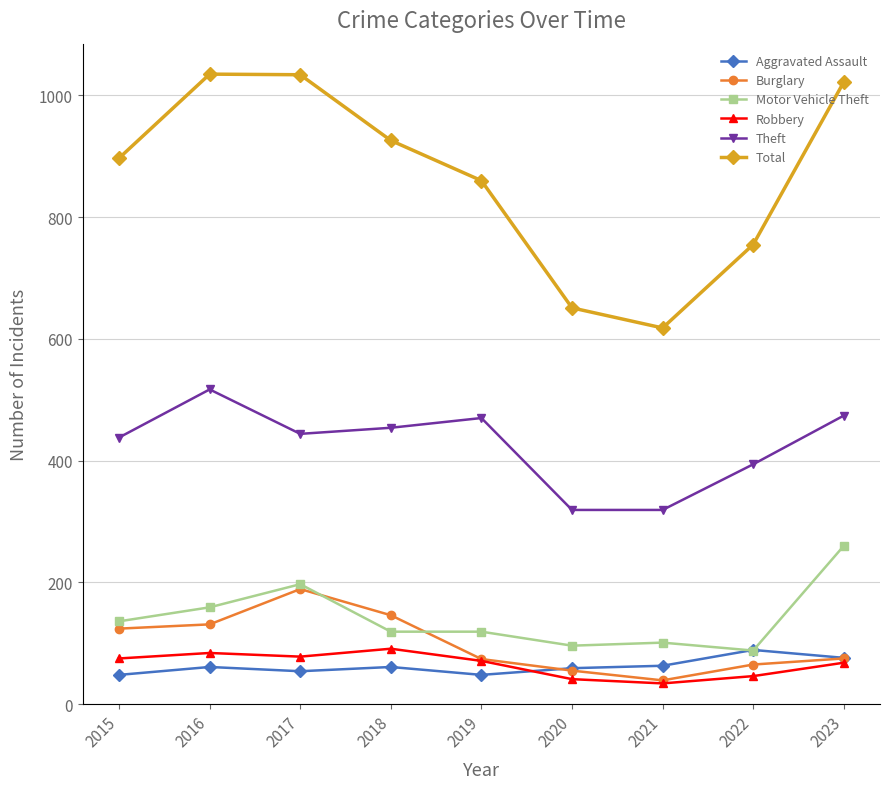

Where does the Robbery series first go above 71?

2015